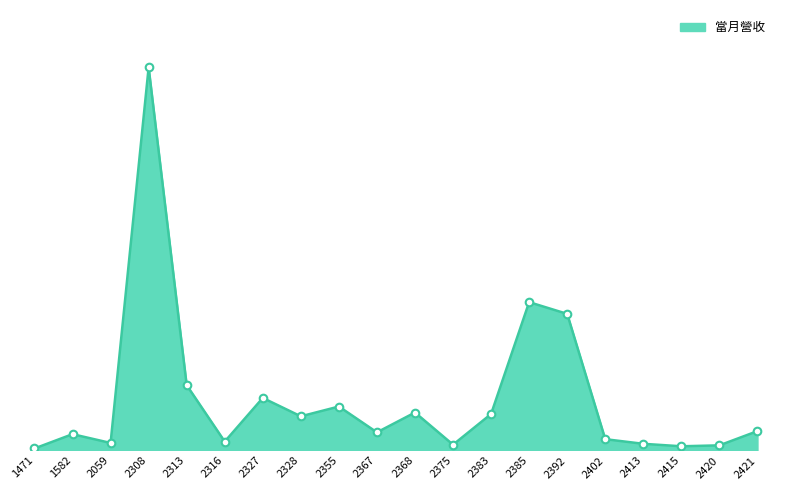

Between 2308 and 2328, which is larger?

2308